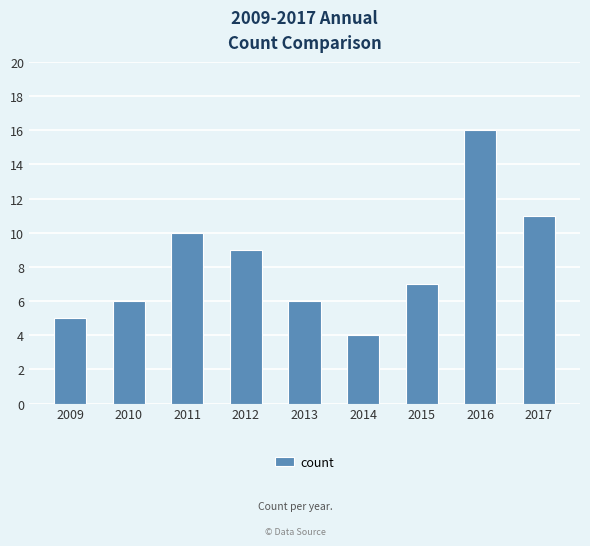

Which label corresponds to the largest value in the chart?

2016